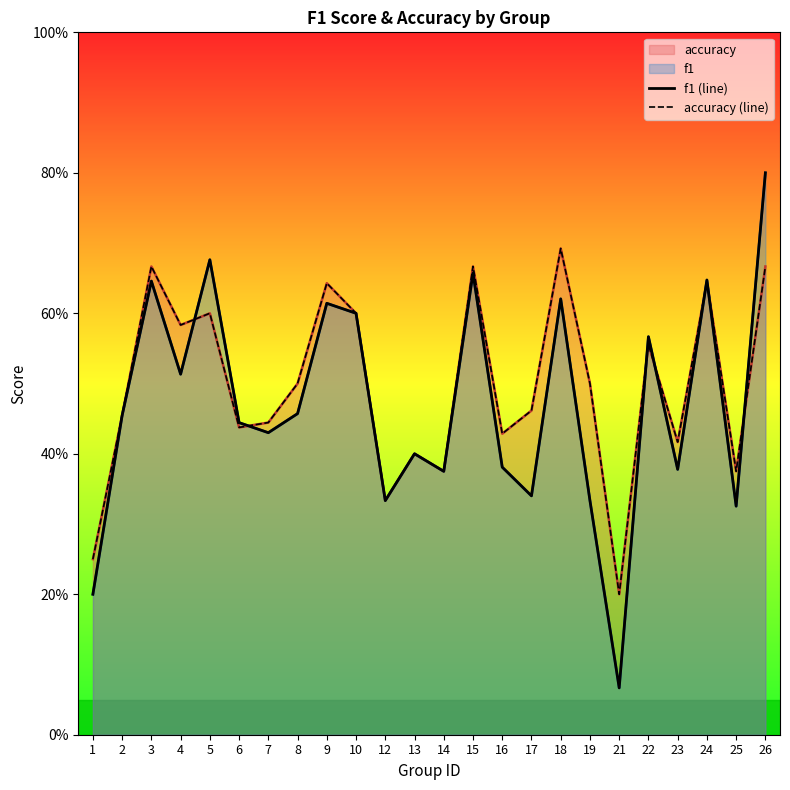

What is the total value across all series at 22?

1.1